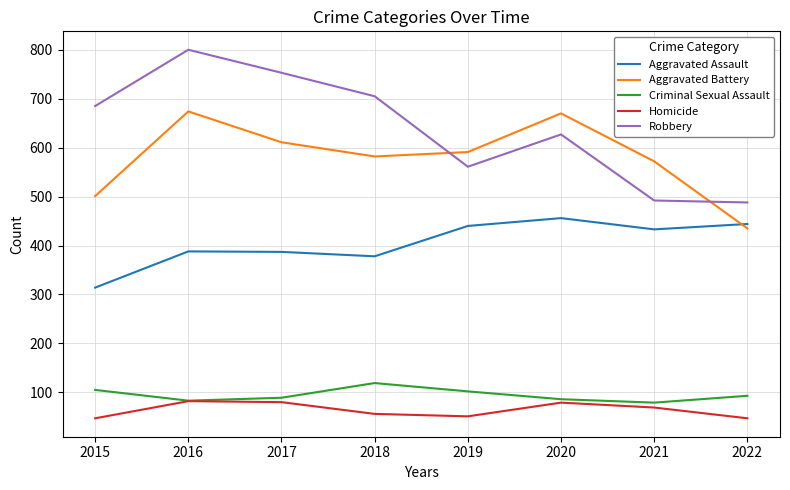

What is the minimum value for Aggravated Battery?

435